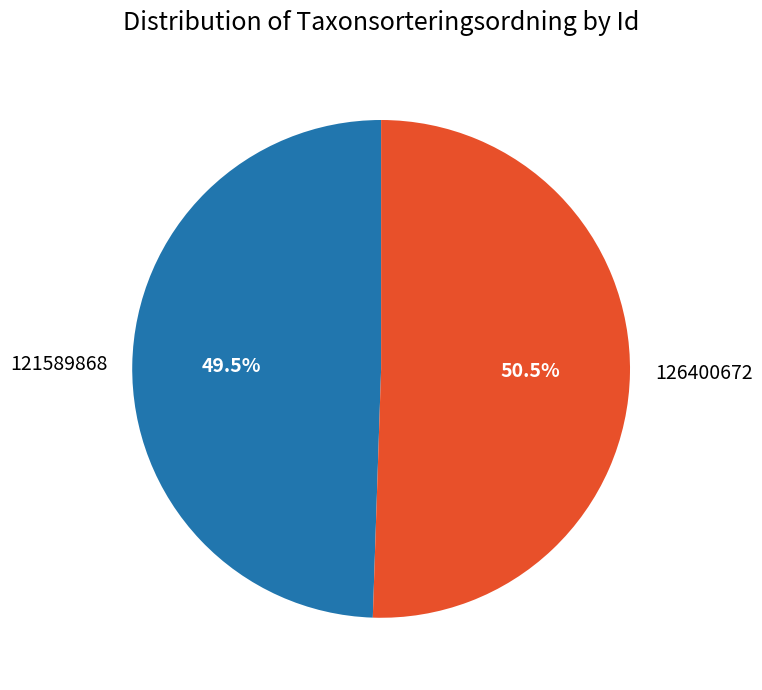

Between 126400672 and 121589868, which is larger?

126400672